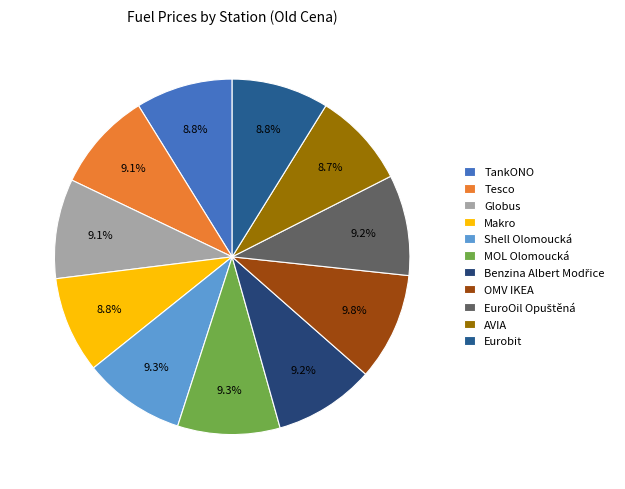

How many segments does this pie chart have?

11